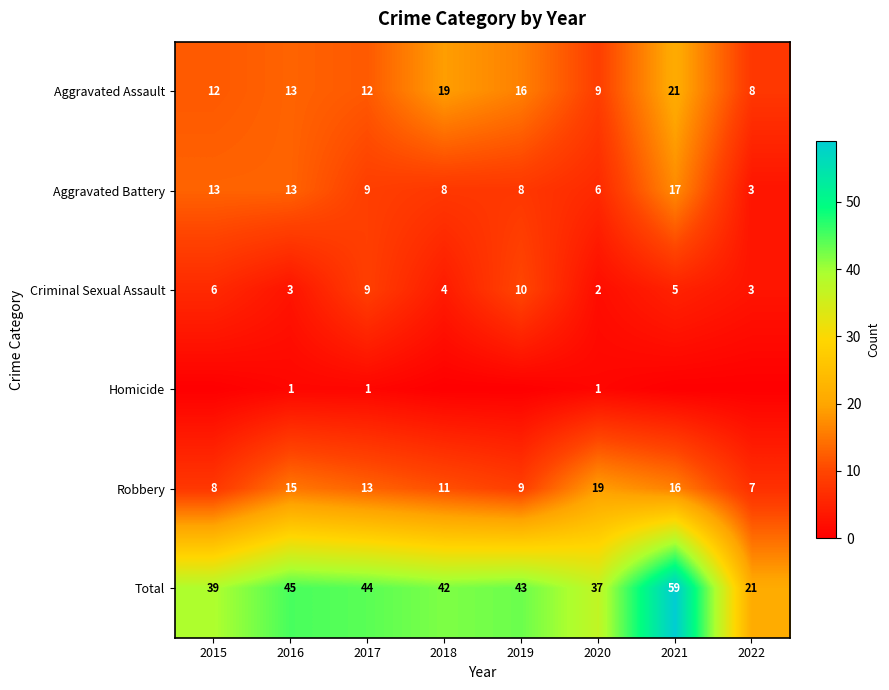

List the labels in order of Robbery value, smallest first.

2022, 2015, 2019, 2018, 2017, 2016, 2021, 2020